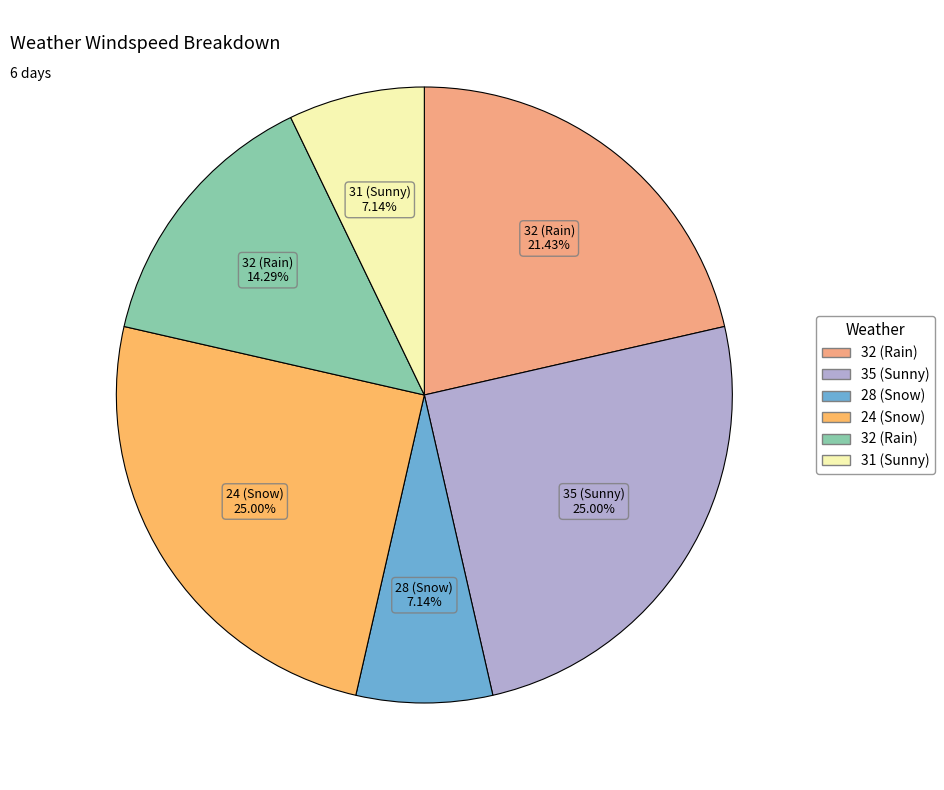

Count the number of slices in the pie.

6